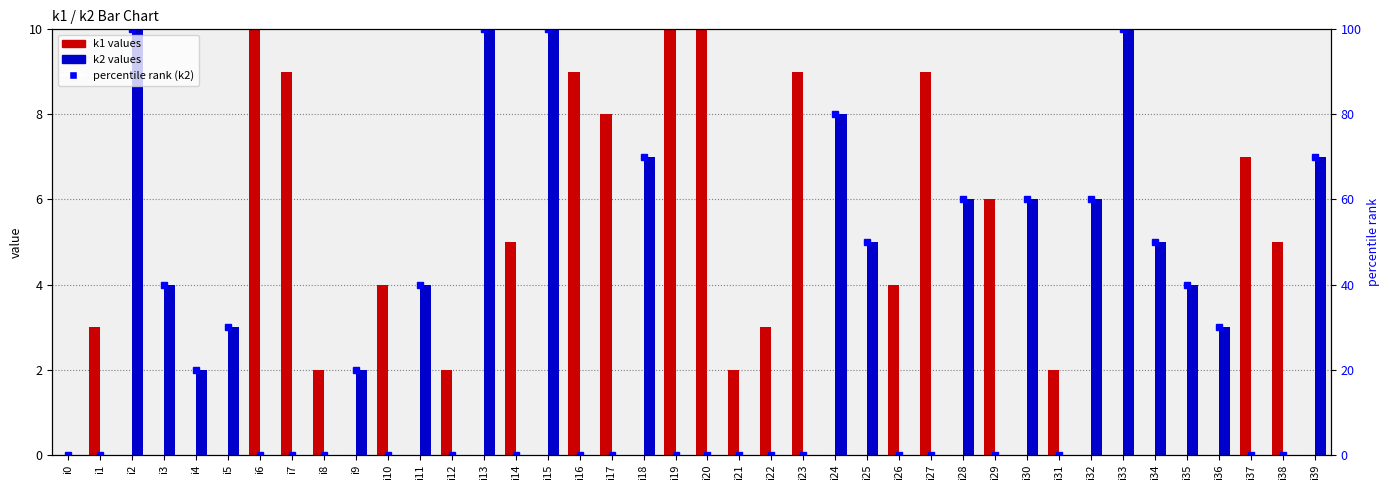

The percentile rank (k2) series shows 31 at i9. True or false?

False